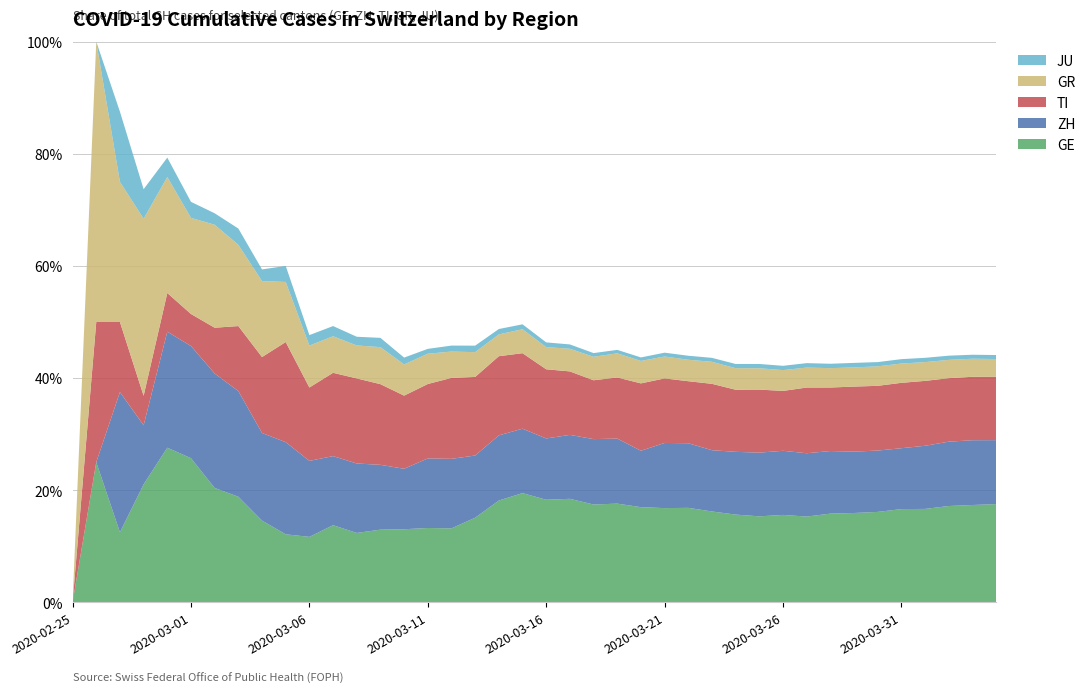

Reading right to left, extract all data points from this chart.

GE: 3783	3650	3446	3162	2983	2742	2525	2413	2205	2046	1848	1709	1592	1440	1338	1200	1031	850	695	546	424	341	222	149	108	75	55	40	38	25	17	14	13	10	9	8	4	1	1	0
GR: 680	678	655	635	617	591	542	527	513	487	458	419	386	327	311	283	252	204	152	118	93	73	65	53	44	32	28	19	18	16	15	13	10	9	6	6	6	2	2	0
TI: 2442	2377	2271	2195	2091	1962	1837	1727	1688	1401	1354	1209	1162	945	916	849	638	511	426	368	293	265	206	163	108	75	61	49	41	28	25	13	8	4	2	2	1	1	1	0
ZH: 2461	2428	2300	2136	1947	1859	1733	1701	1627	1500	1368	1221	1073	984	925	711	679	568	429	326	250	218	163	140	101	62	49	40	34	29	23	15	13	10	7	6	2	2	0	0
JU: 154	149	149	145	140	128	127	119	114	100	92	82	69	61	54	44	36	32	29	25	19	18	17	12	7	7	7	5	5	4	4	2	2	1	1	1	1	1	0	0
CH: 21583	21018	20050	18970	17931	16994	15838	15244	14407	13118	12043	10914	9820	8542	7959	7067	5854	4870	3763	2983	2176	1877	1470	1129	814	575	424	323	276	214	140	96	69	49	35	29	19	8	4	0